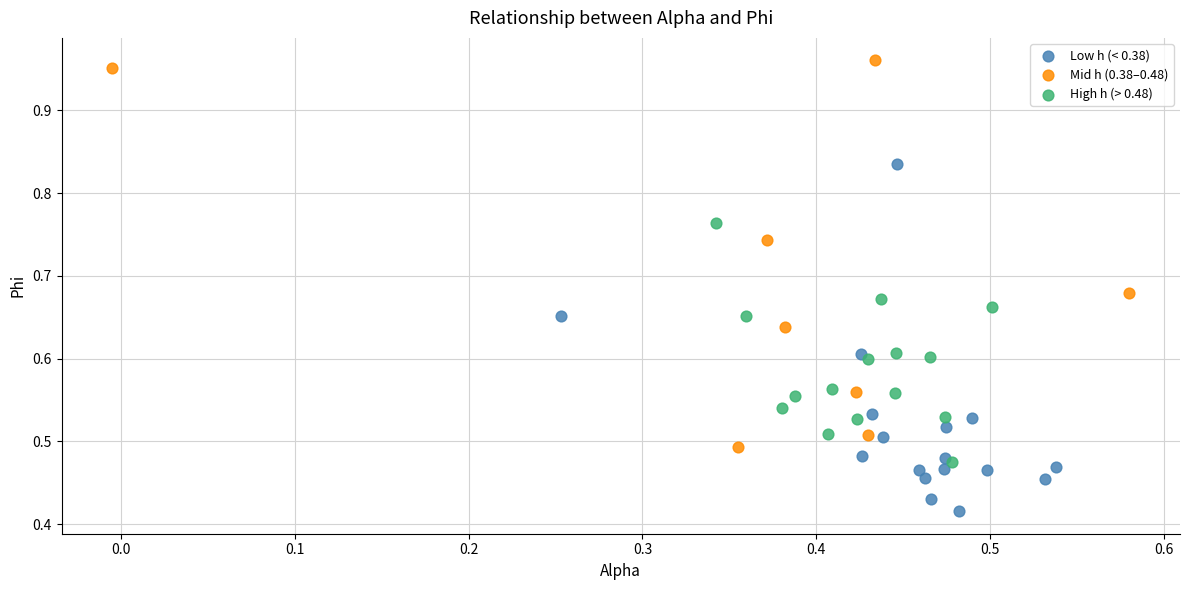

What are all the series names shown in the legend?

Low h (< 0.38), Mid h (0.38–0.48), High h (> 0.48)